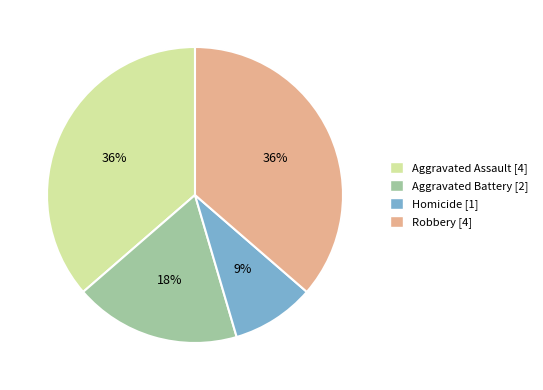

Is there any slice that represents more than half of the pie?

No